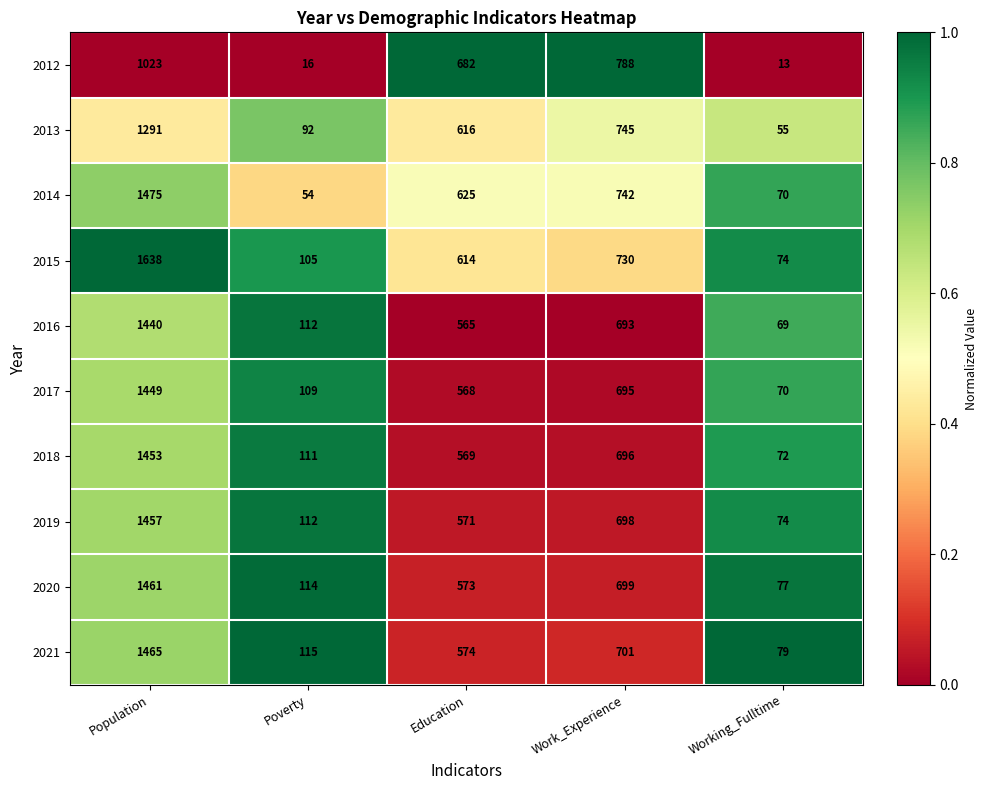

Which series has the widest spread of values?

2015